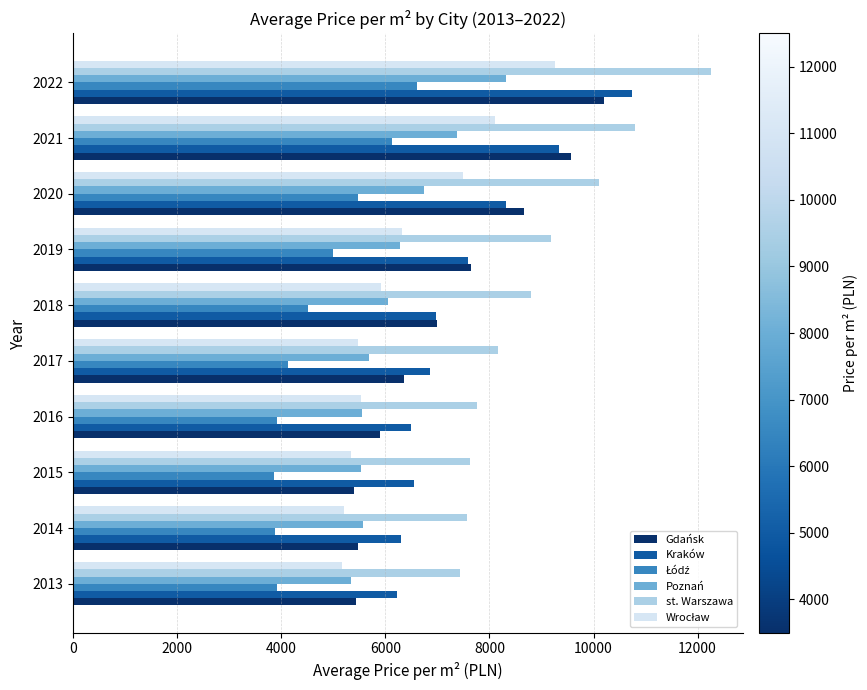

Where is st. Warszawa nearest to the value 9845?

2020